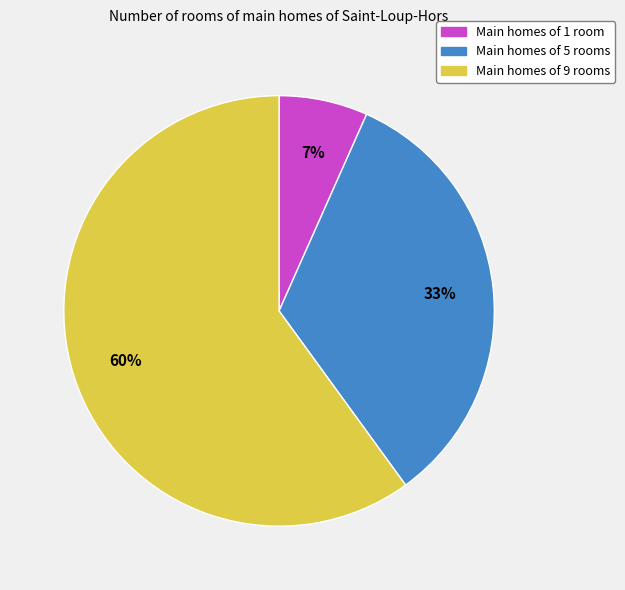

Count the number of slices in the pie.

3